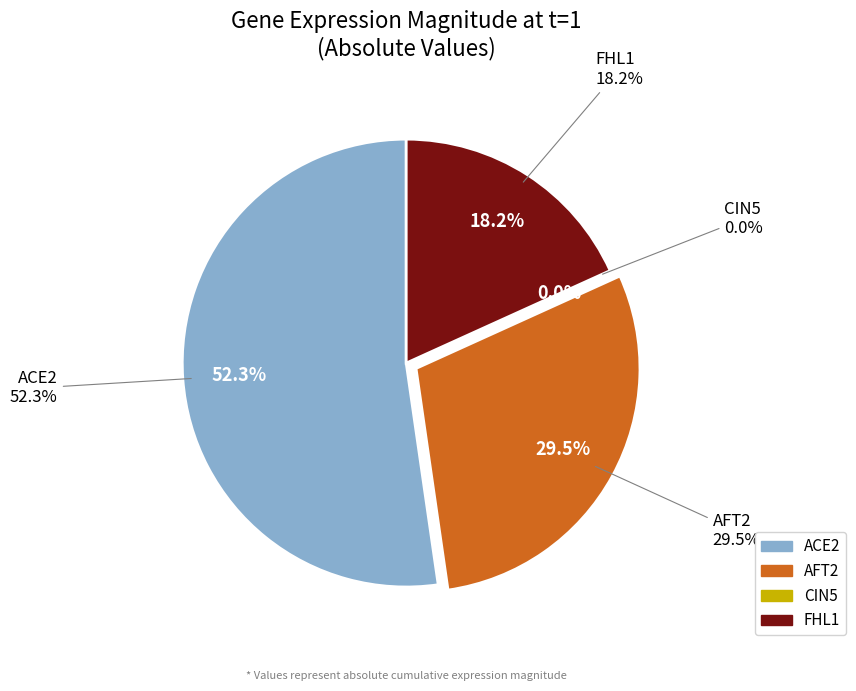

What percentage is the ACE2 slice, to the nearest percent?

52%